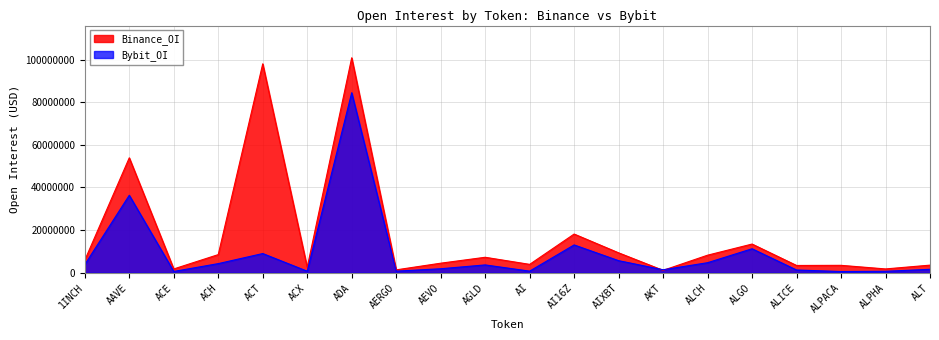

Which series changed the most between AERGO and ALPHA?

Binance_OI